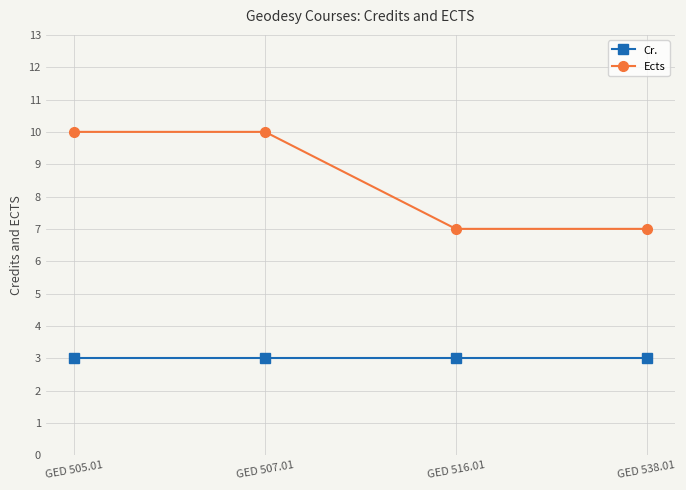

True or false: Ects and Cr. cross at least once.

False